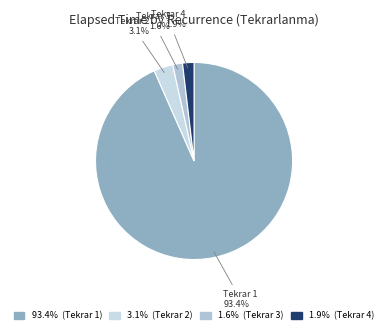

To the nearest percent, what is the average slice percentage?

25%